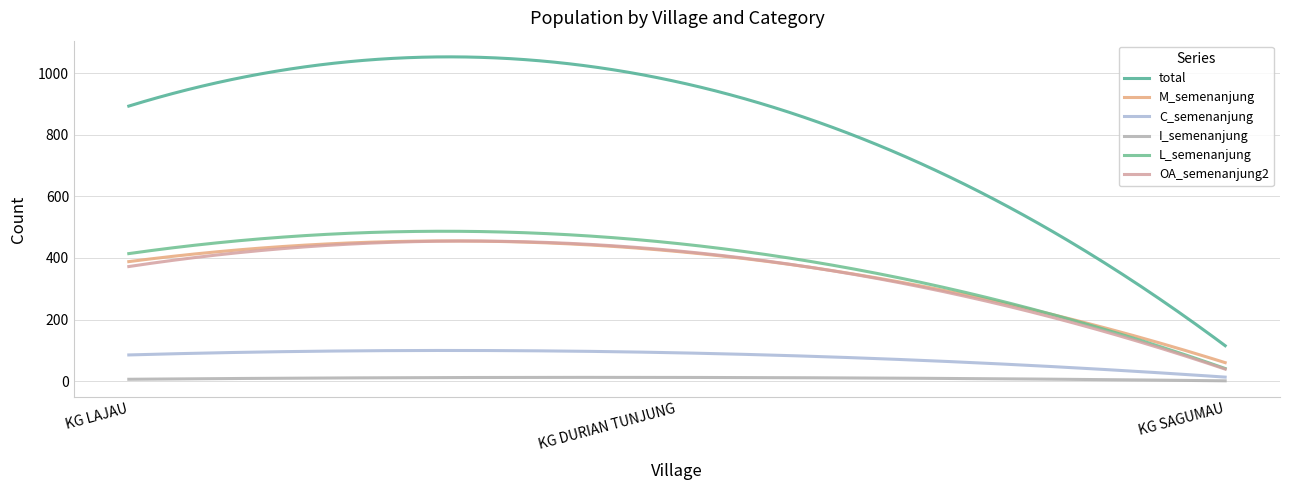

What is the difference between the second highest and minimum values in the I_semenanjung series?

11.2